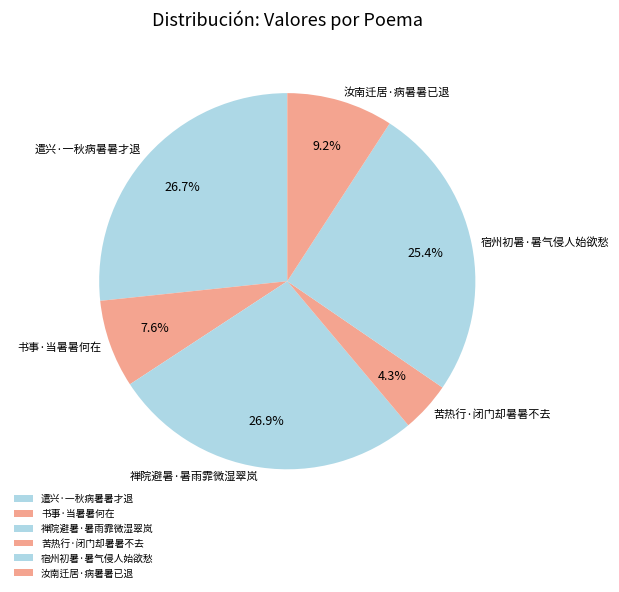

To the nearest percent, what is the average slice percentage?

17%